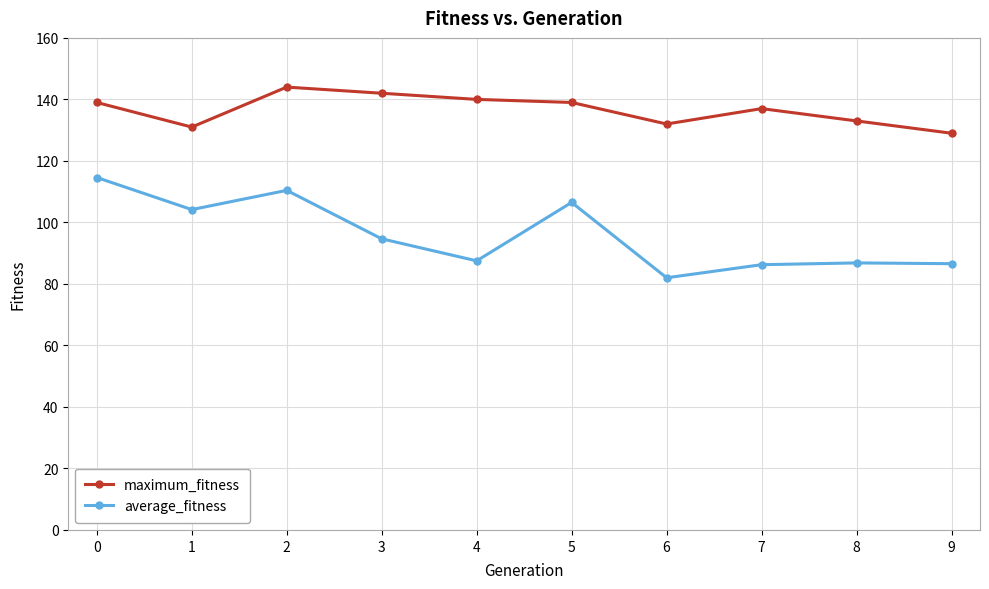

How many values in the maximum_fitness series are below 139?

5